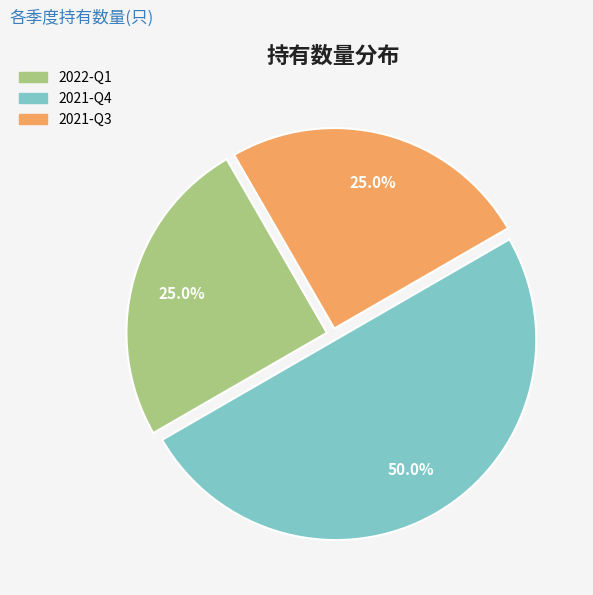

To the nearest percent, what is the combined percentage of 2022-Q1 and 2021-Q3?

50%